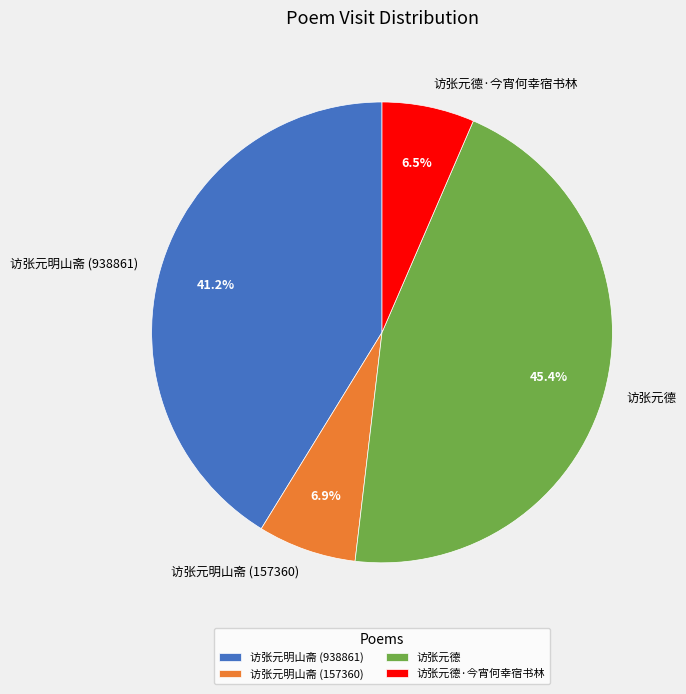

How many segments does this pie chart have?

4